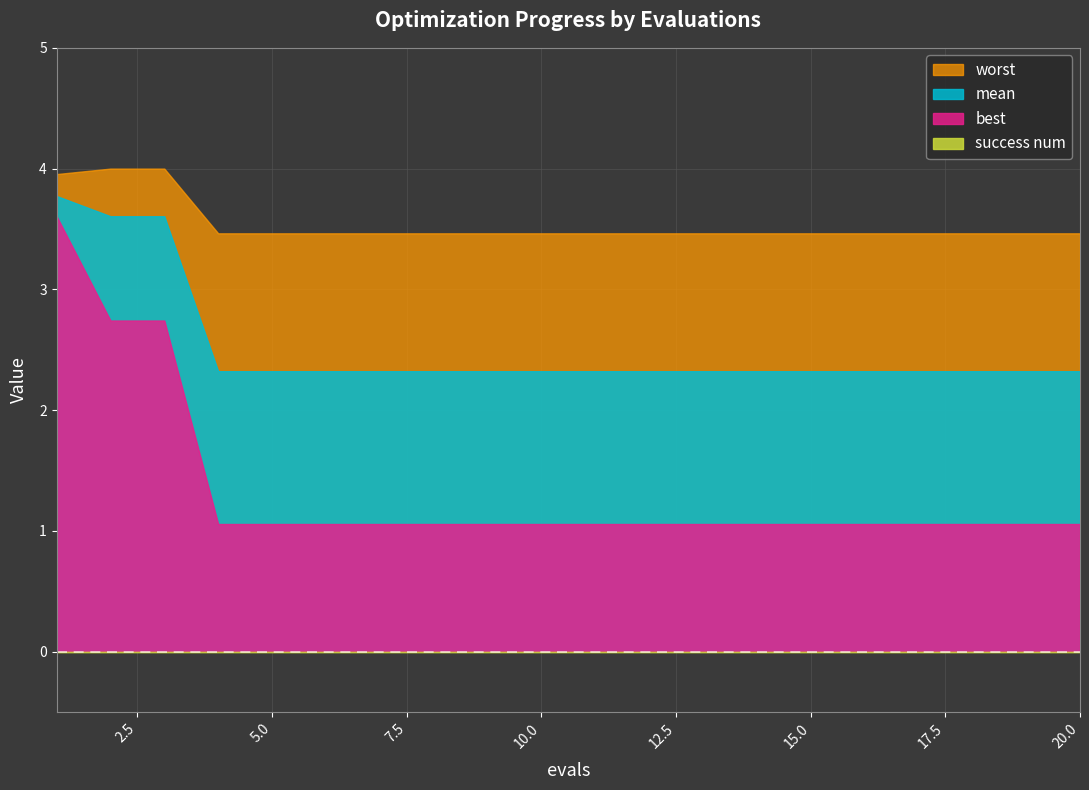

Reading left to right, extract all data points from this chart.

mean: 1=3.8	2=3.6	3=3.6	4=2.3	5=2.3	6=2.3	7=2.3	8=2.3	9=2.3	10=2.3	11=2.3	12=2.3	13=2.3	14=2.3	15=2.3	16=2.3	17=2.3	18=2.3	19=2.3	20=2.3
best: 1=3.6	2=2.7	3=2.7	4=1.1	5=1.1	6=1.1	7=1.1	8=1.1	9=1.1	10=1.1	11=1.1	12=1.1	13=1.1	14=1.1	15=1.1	16=1.1	17=1.1	18=1.1	19=1.1	20=1.1
worst: 1=4.0	2=4.0	3=4.0	4=3.5	5=3.5	6=3.5	7=3.5	8=3.5	9=3.5	10=3.5	11=3.5	12=3.5	13=3.5	14=3.5	15=3.5	16=3.5	17=3.5	18=3.5	19=3.5	20=3.5
success num: 1=0.0	2=0.0	3=0.0	4=0.0	5=0.0	6=0.0	7=0.0	8=0.0	9=0.0	10=0.0	11=0.0	12=0.0	13=0.0	14=0.0	15=0.0	16=0.0	17=0.0	18=0.0	19=0.0	20=0.0